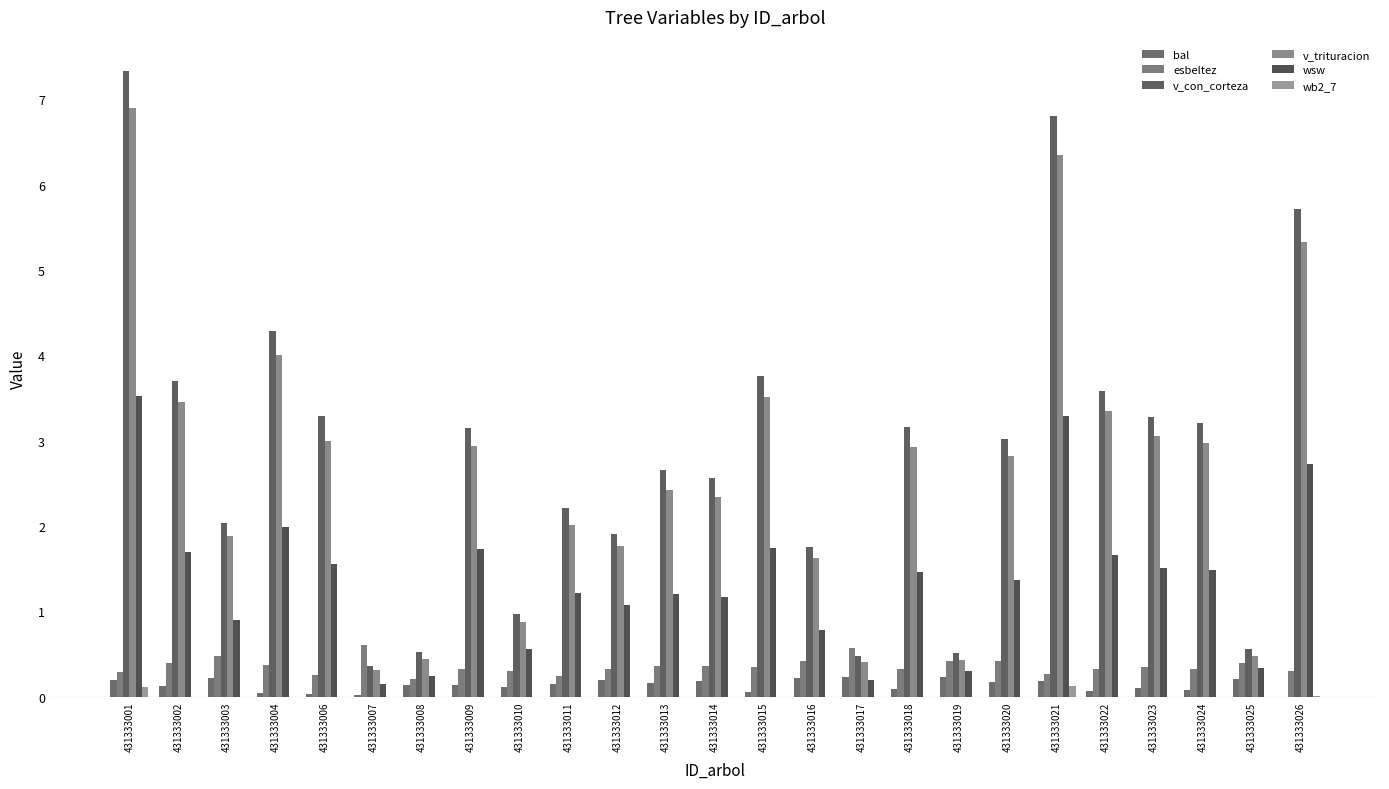

Reading left to right, list all the values displayed in this chart.

bal: 431333001=0.2	431333002=0.1	431333003=0.2	431333004=0.0	431333006=0.0	431333007=0.0	431333008=0.1	431333009=0.1	431333010=0.1	431333011=0.1	431333012=0.2	431333013=0.2	431333014=0.2	431333015=0.1	431333016=0.2	431333017=0.2	431333018=0.1	431333019=0.2	431333020=0.2	431333021=0.2	431333022=0.1	431333023=0.1	431333024=0.1	431333025=0.2	431333026=0.0
esbeltez: 431333001=0.3	431333002=0.4	431333003=0.5	431333004=0.4	431333006=0.2	431333007=0.6	431333008=0.2	431333009=0.3	431333010=0.3	431333011=0.2	431333012=0.3	431333013=0.4	431333014=0.4	431333015=0.3	431333016=0.4	431333017=0.6	431333018=0.3	431333019=0.4	431333020=0.4	431333021=0.3	431333022=0.3	431333023=0.3	431333024=0.3	431333025=0.4	431333026=0.3
v_con_corteza: 431333001=7.3	431333002=3.7	431333003=2.0	431333004=4.3	431333006=3.3	431333007=0.4	431333008=0.5	431333009=3.1	431333010=1.0	431333011=2.2	431333012=1.9	431333013=2.7	431333014=2.6	431333015=3.8	431333016=1.8	431333017=0.5	431333018=3.2	431333019=0.5	431333020=3.0	431333021=6.8	431333022=3.6	431333023=3.3	431333024=3.2	431333025=0.6	431333026=5.7
v_trituracion: 431333001=6.9	431333002=3.5	431333003=1.9	431333004=4.0	431333006=3.0	431333007=0.3	431333008=0.4	431333009=2.9	431333010=0.9	431333011=2.0	431333012=1.8	431333013=2.4	431333014=2.3	431333015=3.5	431333016=1.6	431333017=0.4	431333018=2.9	431333019=0.4	431333020=2.8	431333021=6.3	431333022=3.3	431333023=3.1	431333024=3.0	431333025=0.5	431333026=5.3
wsw: 431333001=3.5	431333002=1.7	431333003=0.9	431333004=2.0	431333006=1.6	431333007=0.1	431333008=0.2	431333009=1.7	431333010=0.6	431333011=1.2	431333012=1.1	431333013=1.2	431333014=1.2	431333015=1.7	431333016=0.8	431333017=0.2	431333018=1.5	431333019=0.3	431333020=1.4	431333021=3.3	431333022=1.7	431333023=1.5	431333024=1.5	431333025=0.3	431333026=2.7
wb2_7: 431333001=0.1	431333002=0.0	431333003=0.0	431333004=0.0	431333006=0.0	431333007=0.0	431333008=0.0	431333009=0.0	431333010=0.0	431333011=0.0	431333012=0.0	431333013=0.0	431333014=0.0	431333015=0.0	431333016=0.0	431333017=0.0	431333018=0.0	431333019=0.0	431333020=0.0	431333021=0.1	431333022=0.0	431333023=0.0	431333024=0.0	431333025=0.0	431333026=0.0